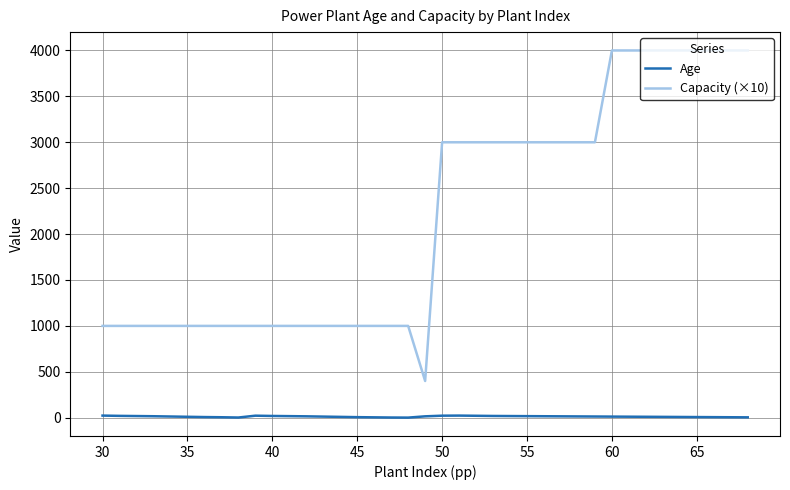

What is the difference between the maximum and minimum values in the Age series?

22